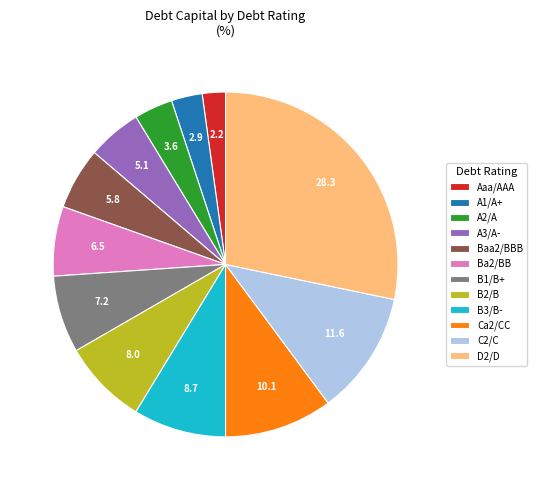

Is Aaa/AAA the majority of the pie?

No